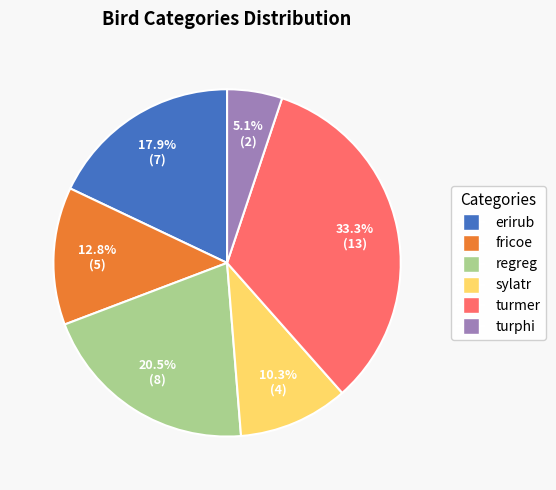

To the nearest percent, what is the combined percentage of fricoe and turphi?

18%